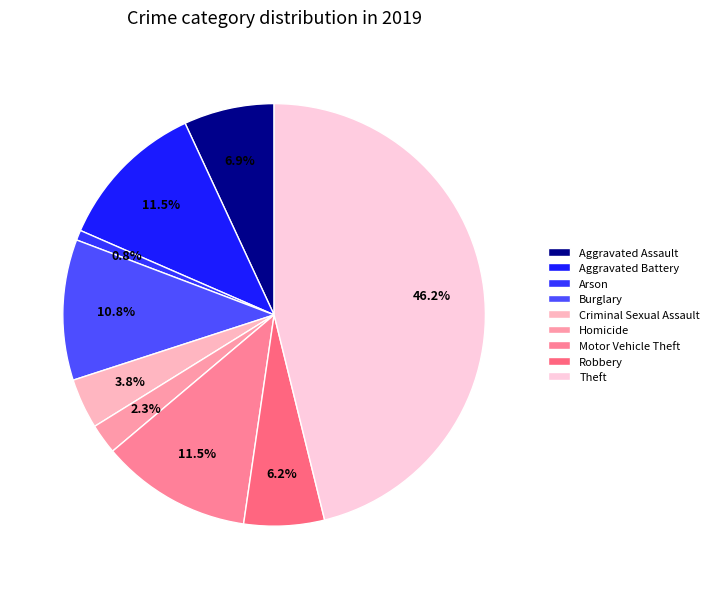

Does any single category account for the majority?

No